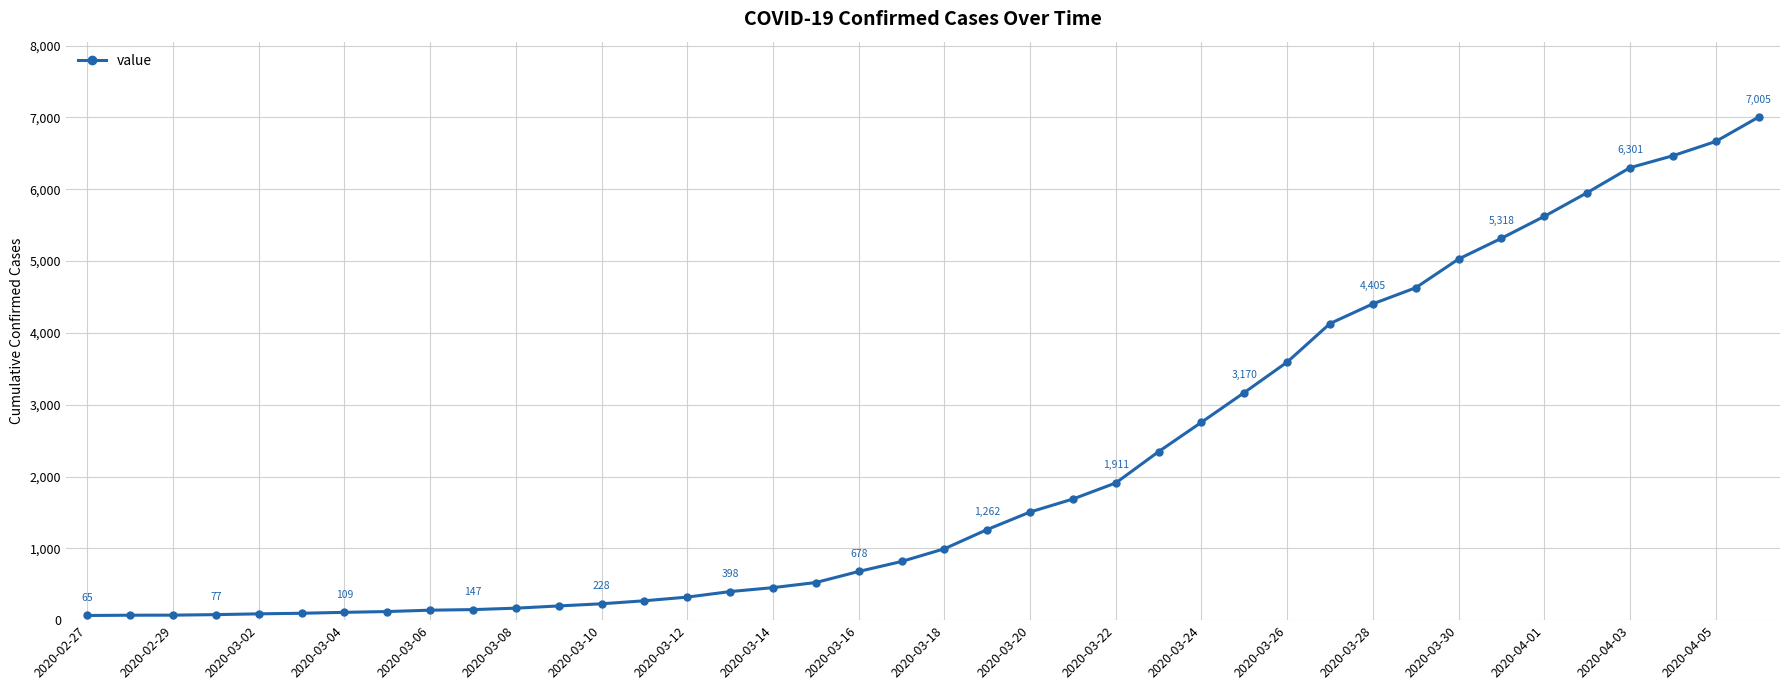

What is the average value?

2145